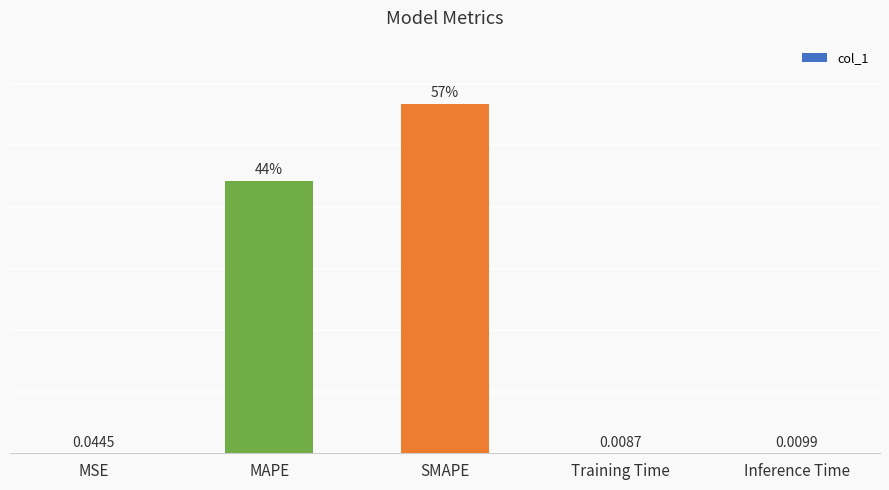

Where is the data nearest to the value 28?

MAPE